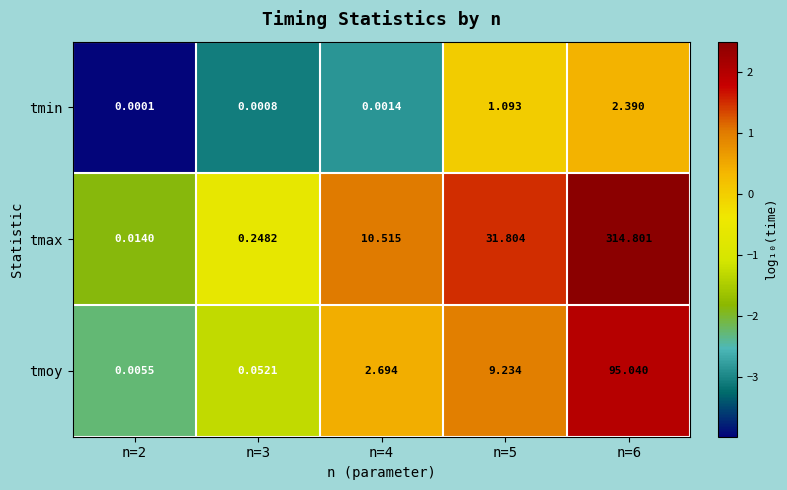

Which series has the widest spread of values?

tmax